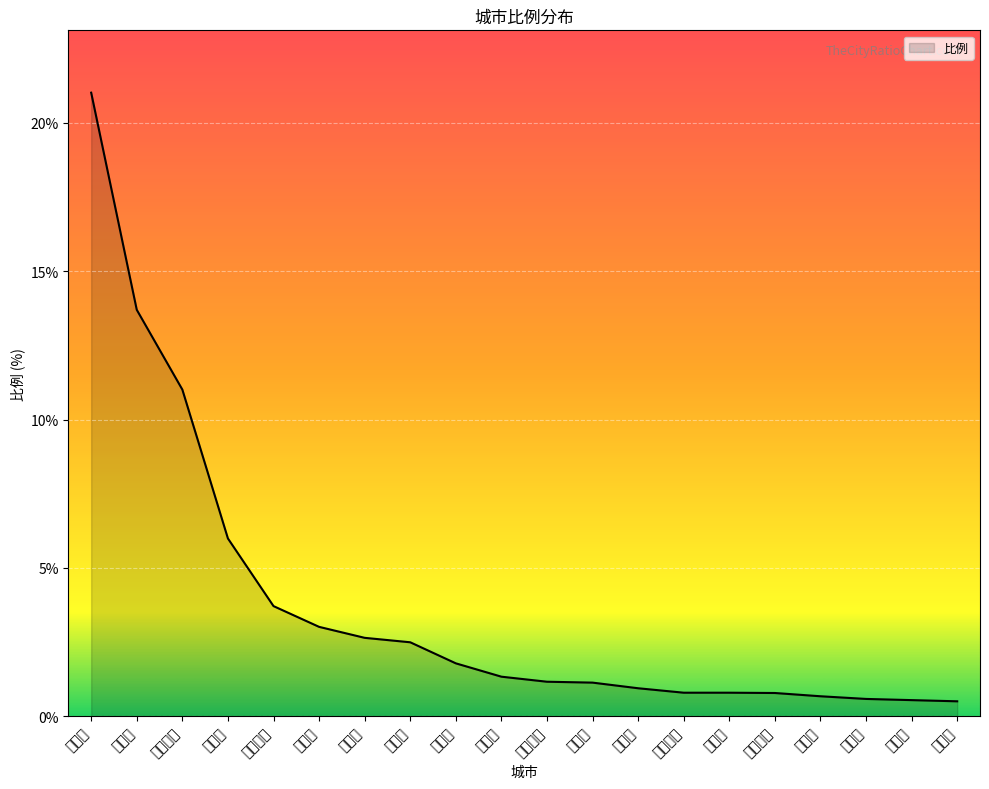

What is the smallest value displayed?

0.5